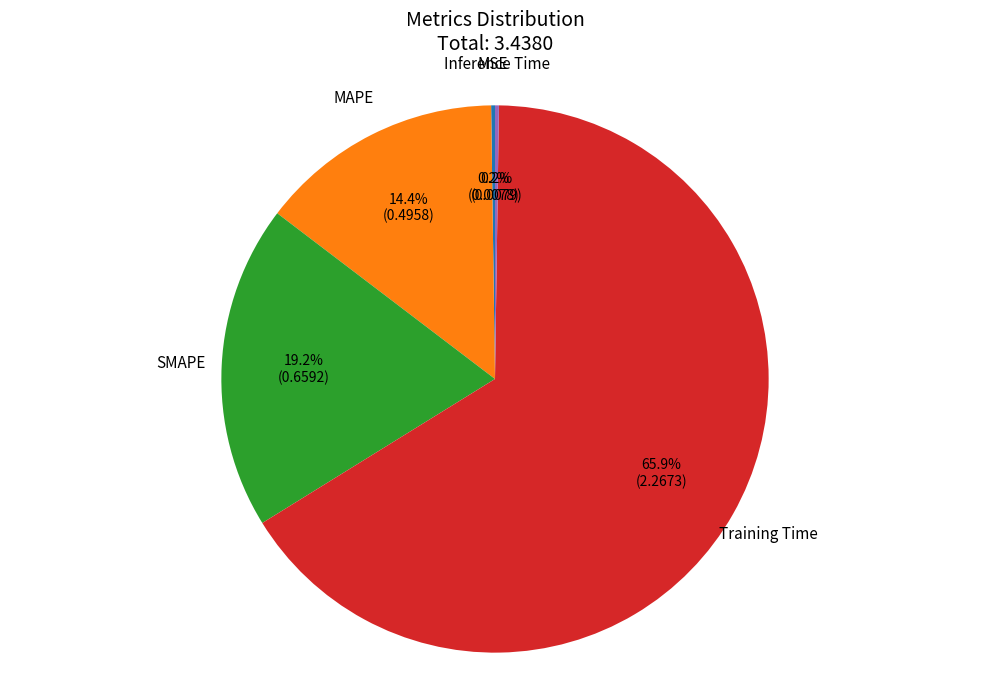

Is there any slice that represents more than half of the pie?

Yes